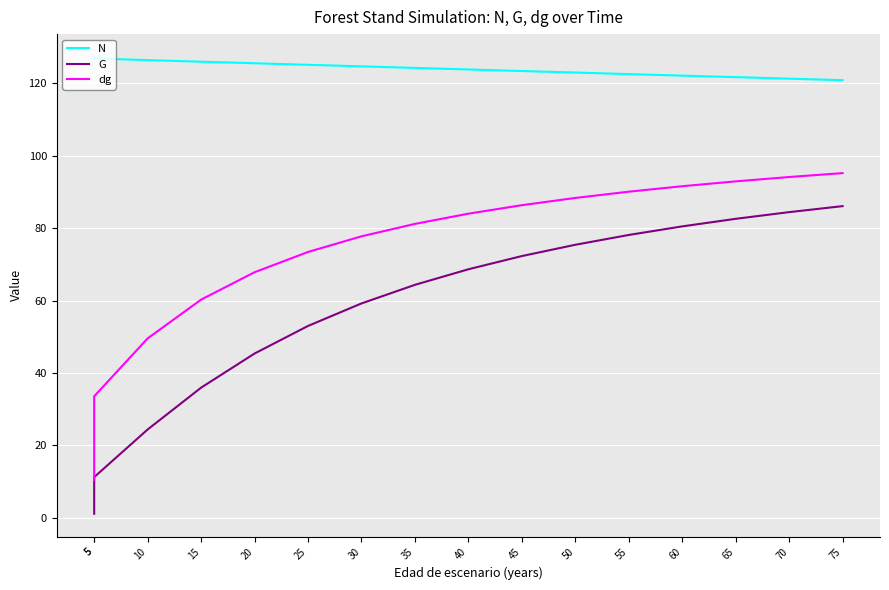

Between 50 and 55, which is larger?

50